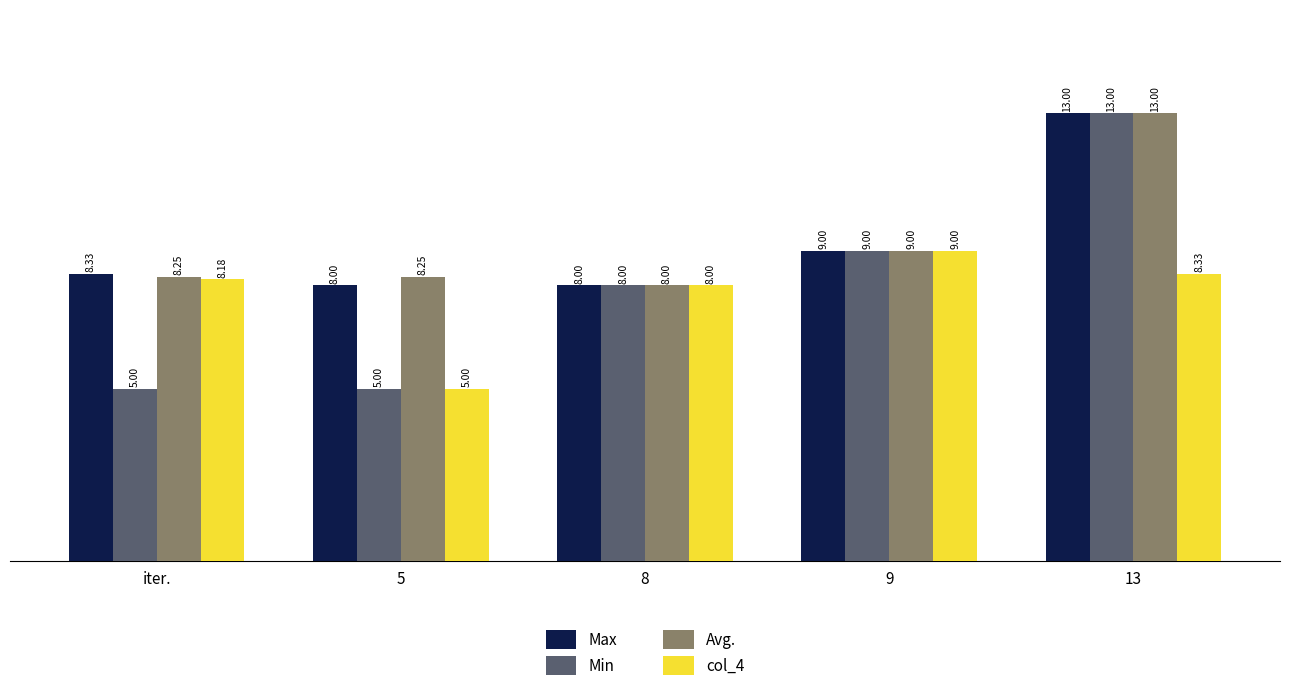

What is the difference between the second highest and minimum values in the Max series?

1.0